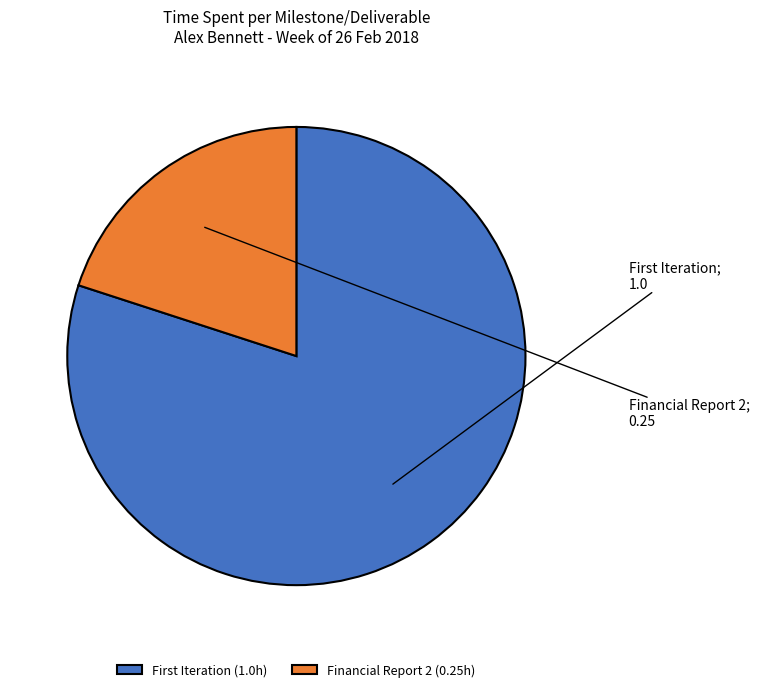

Is Financial Report 2 (0.25h) the majority of the pie?

No